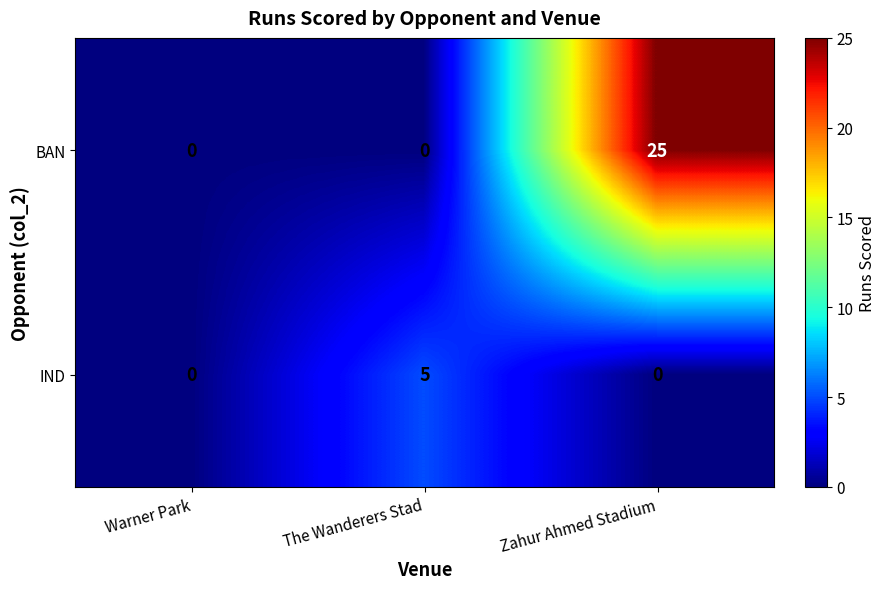

How many data points in BAN are above 0?

1